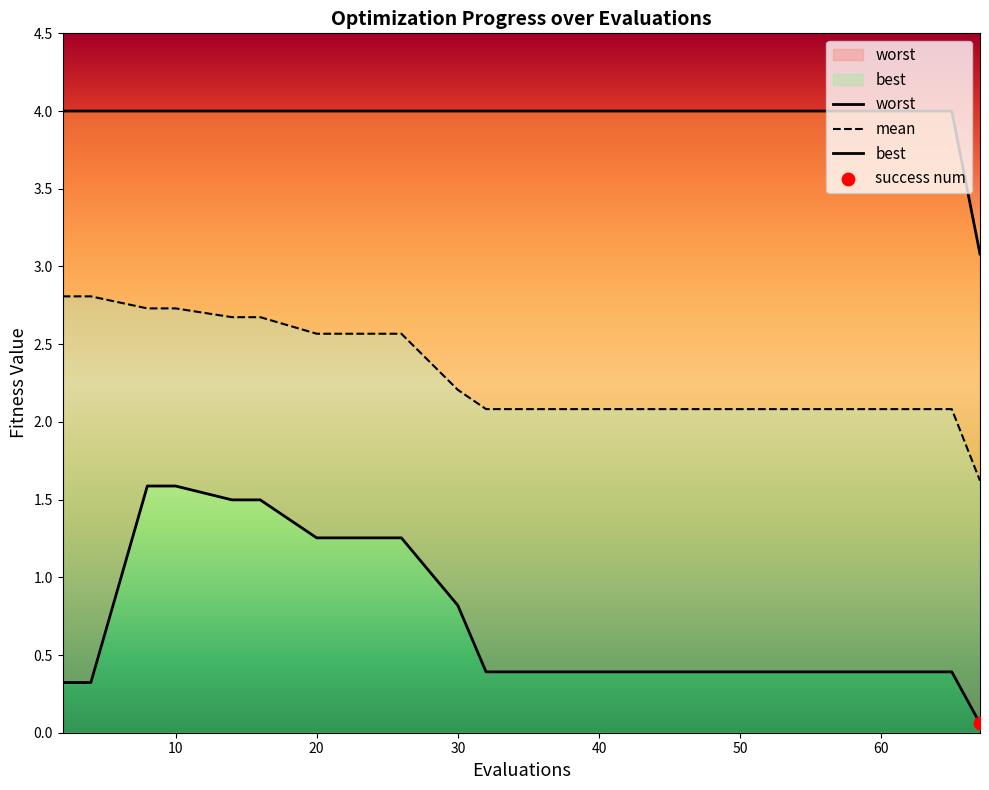

Which series contains the lowest Y value?

best